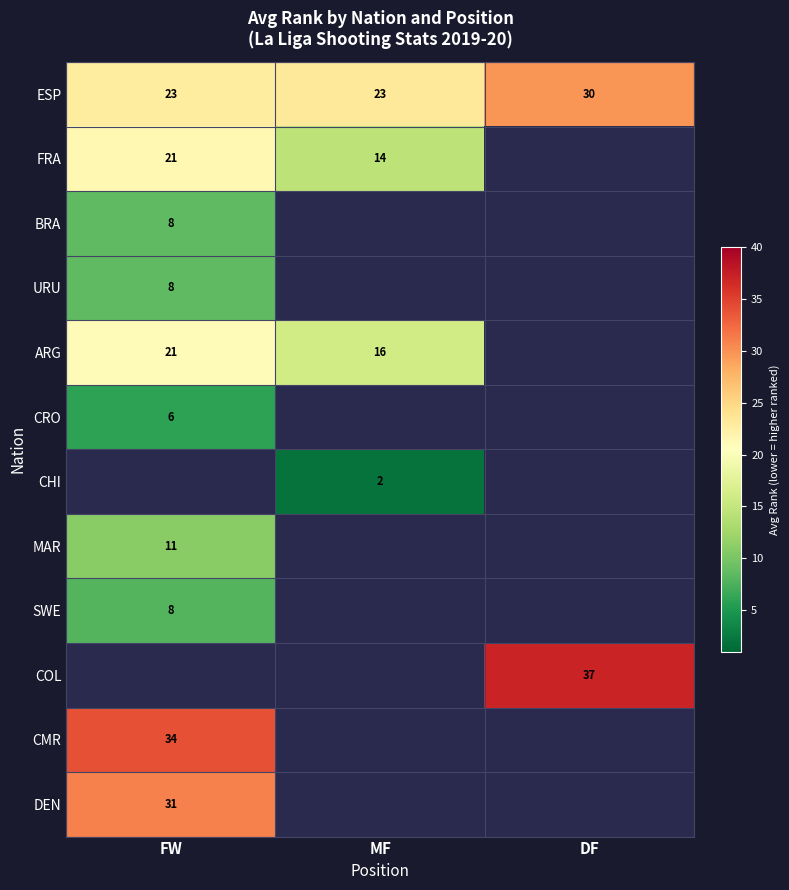

Where is CMR nearest to the value 34?

FW